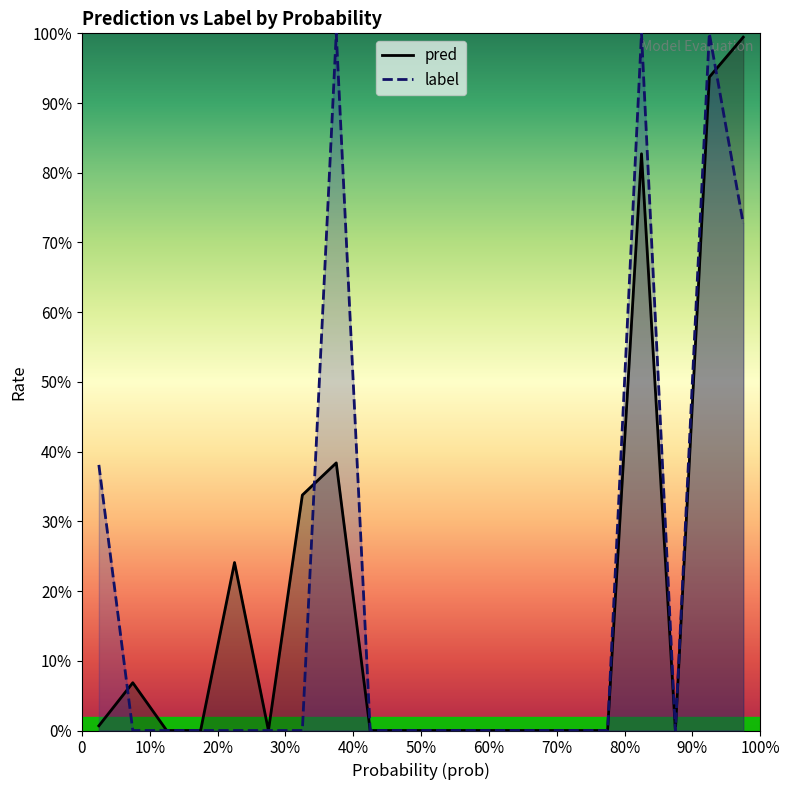

Is the value of label at 11 greater than the value of pred at 17?

No